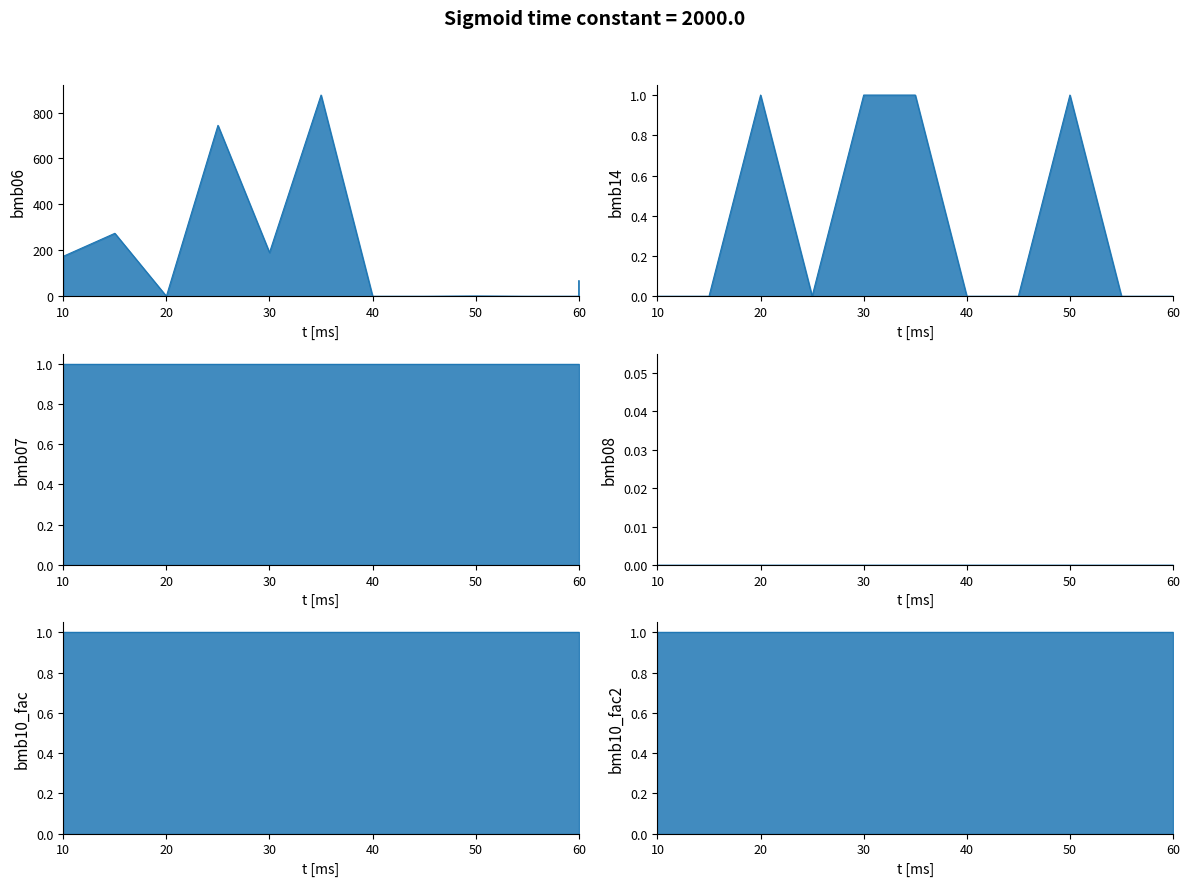

What is the value of the bmb06 point at the 9th from the left?

1.2